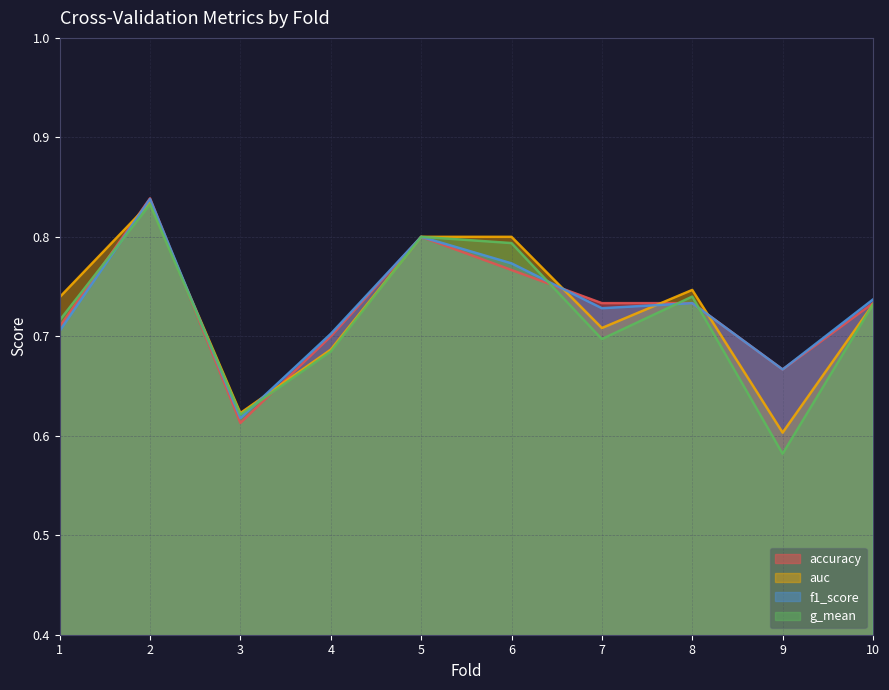

Is the value of auc at 8 greater than the value of accuracy at 9?

Yes